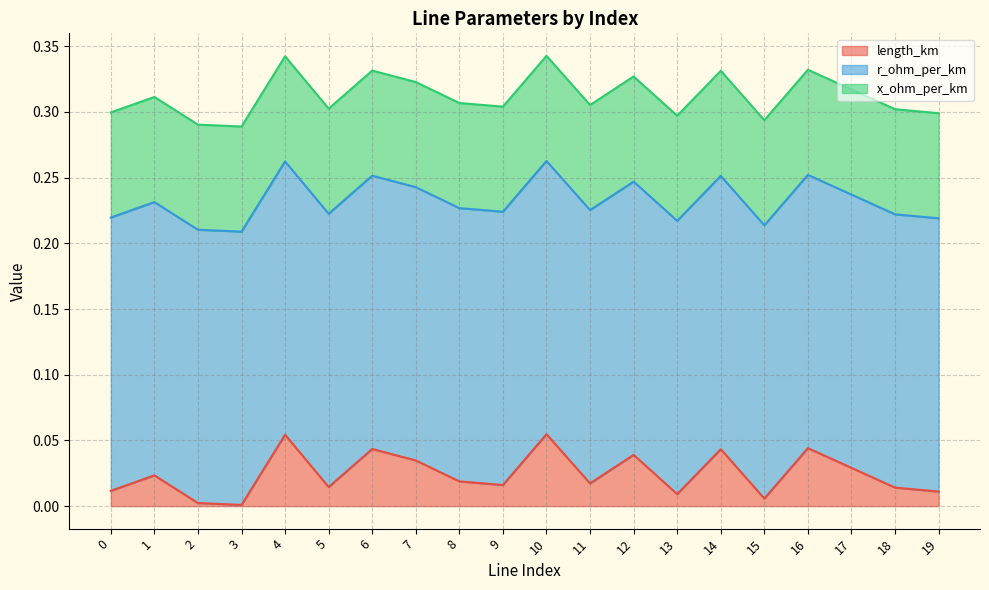

The value of r_ohm_per_km at 3 is 0.3. True or false?

False